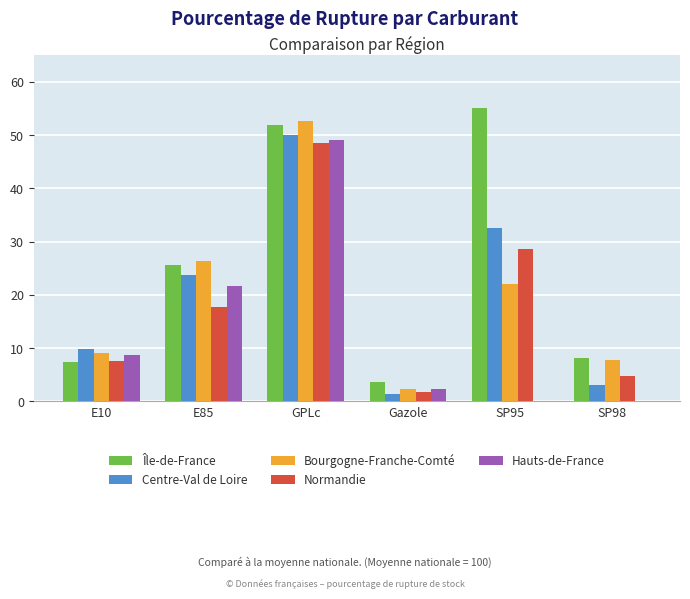

What is the sum of the Île-de-France values at GPLc and SP95?

106.9